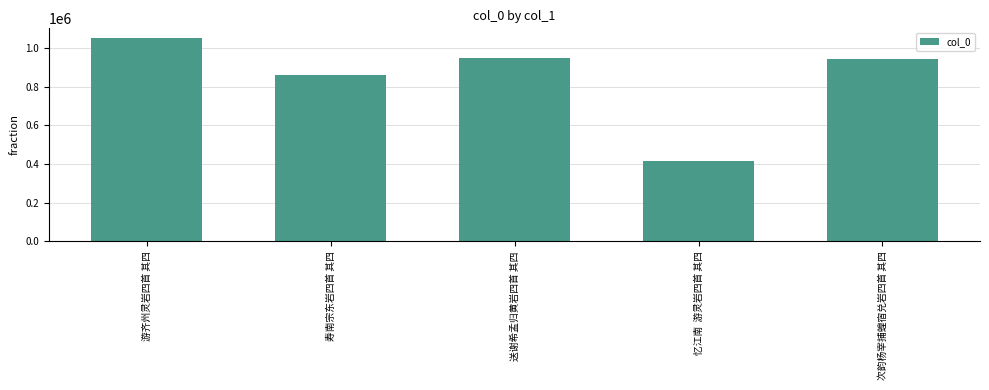

Where does the data first go above 942493?

游齐州灵岩四首 其四